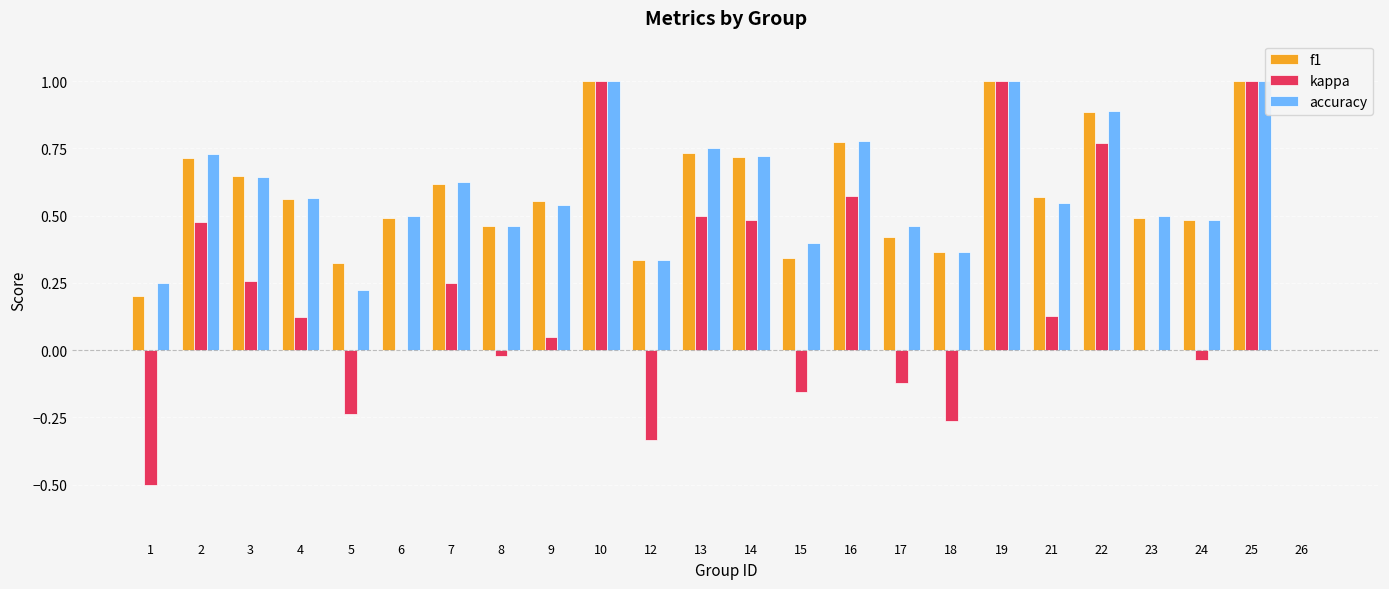

What is the total value across all series at 23?

1.0